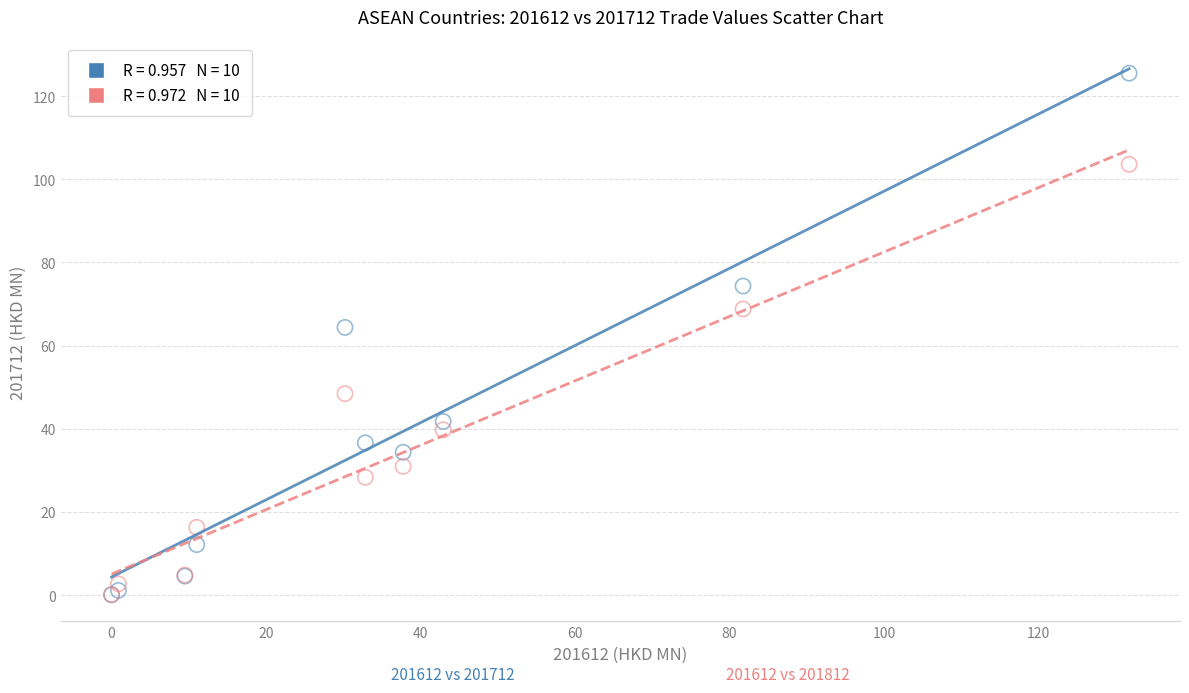

Across all series, what Y value is closest to 62?

64.4